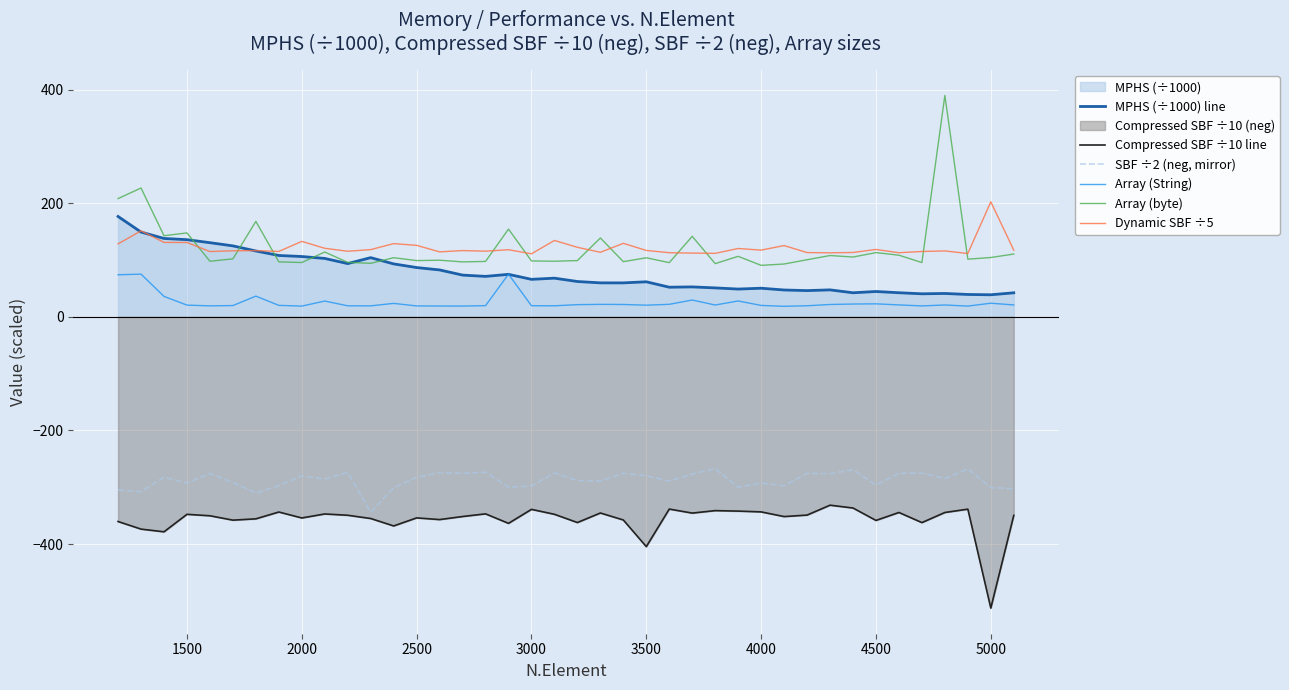

Which series has the widest spread of values?

Array (byte)